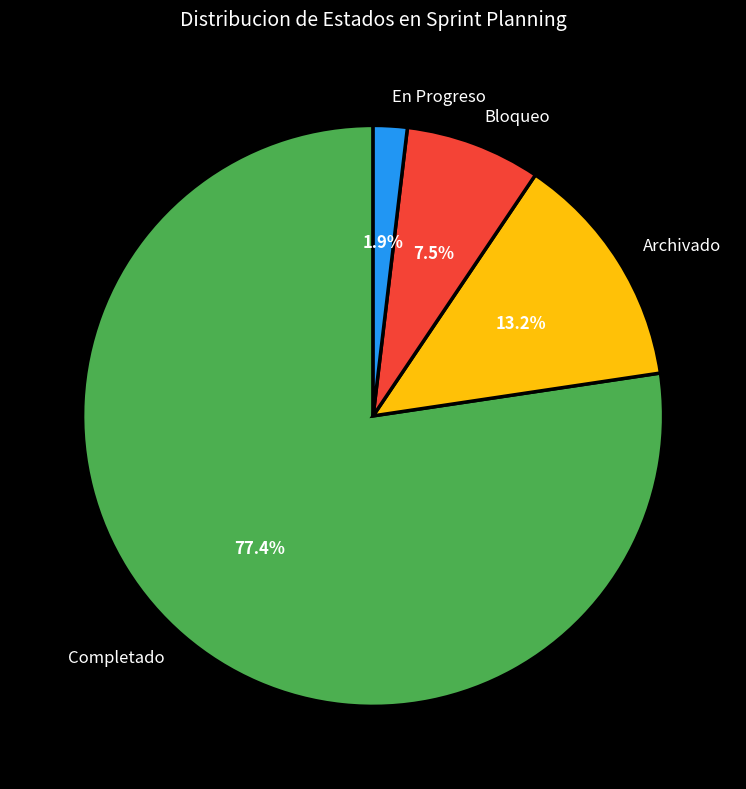

How many segments does this pie chart have?

4